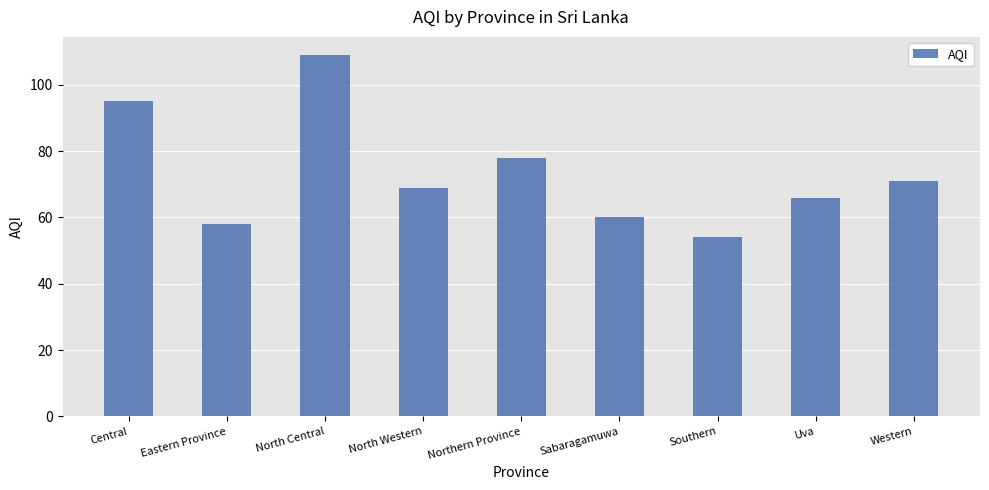

The value at Eastern Province is 38. True or false?

False